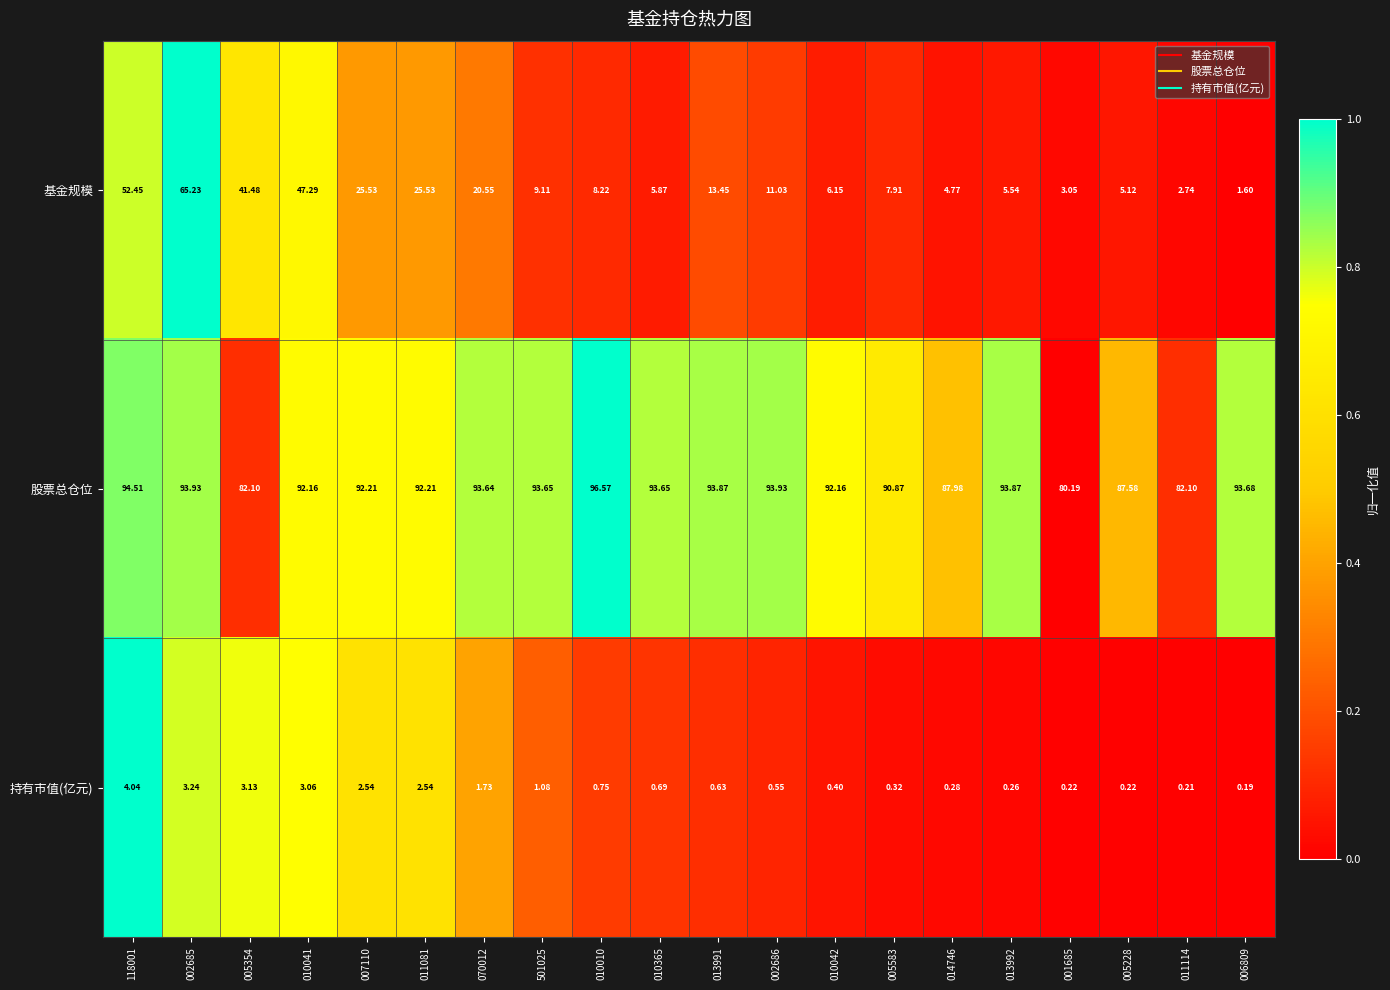

Which series has the widest spread of values?

基金规模